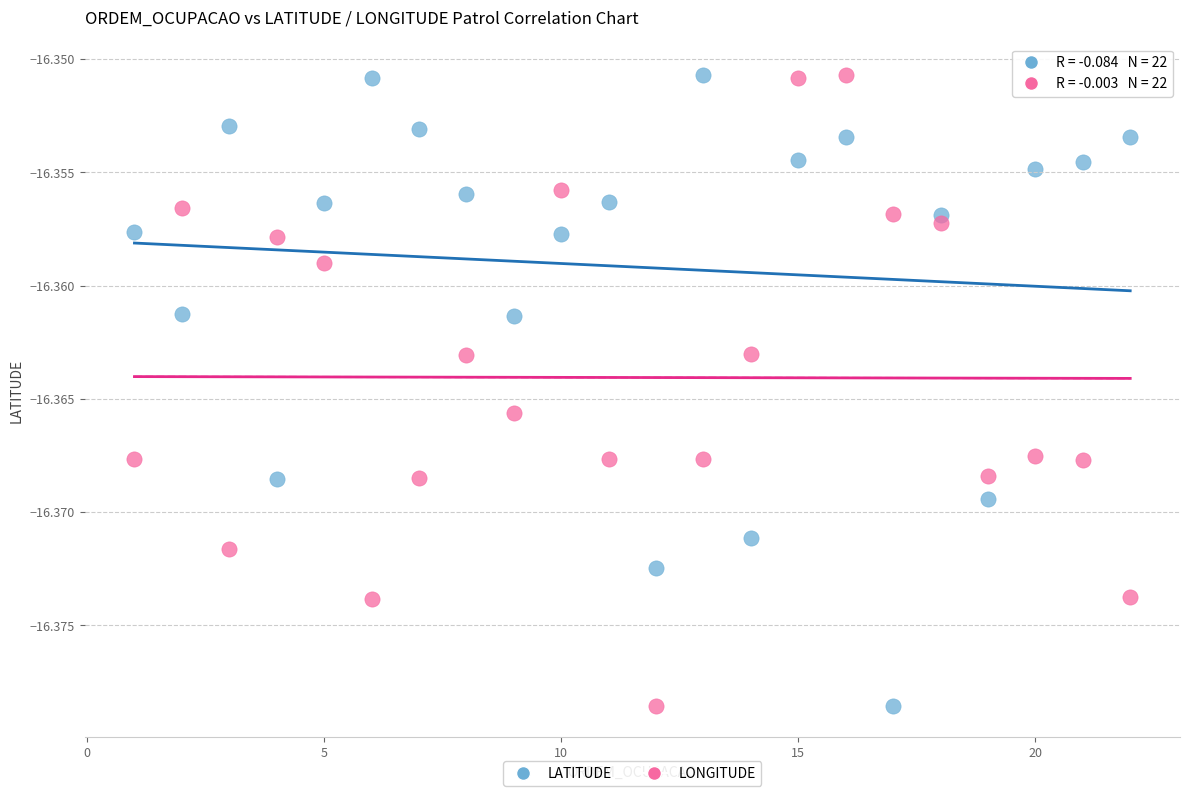

What is the X range (max minus min) for the scatter plot?

21.0